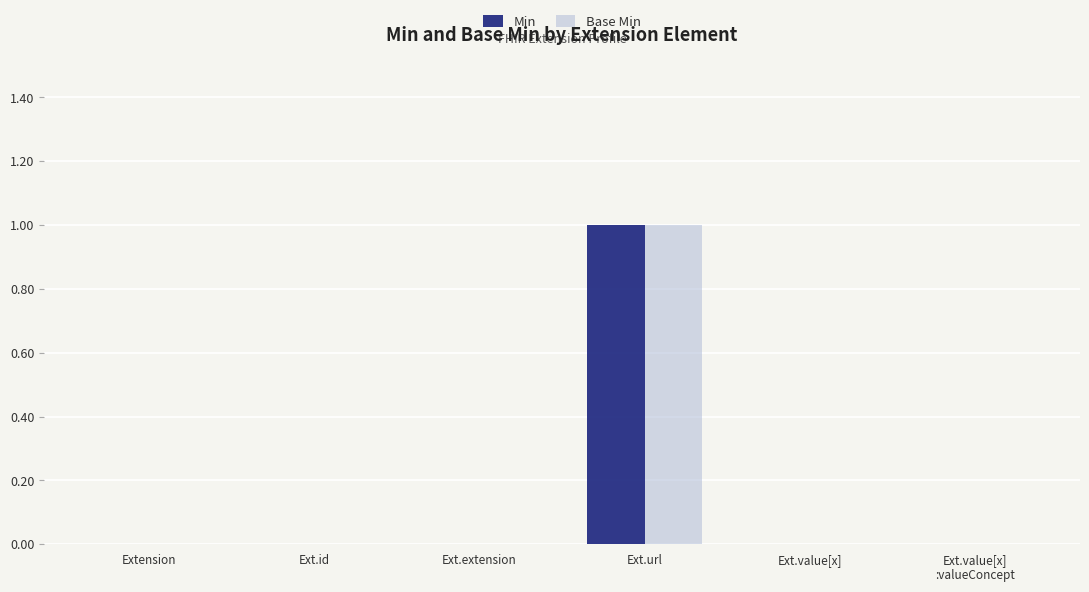

Reading right to left, what are all the values shown in this chart?

Min: Ext.value[x]
:valueConcept=0	Ext.value[x]=0	Ext.url=1	Ext.extension=0	Ext.id=0	Extension=0
Base Min: Ext.value[x]
:valueConcept=0	Ext.value[x]=0	Ext.url=1	Ext.extension=0	Ext.id=0	Extension=0